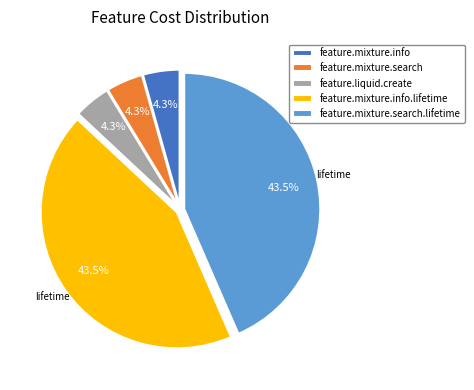

To the nearest percent, what is the difference between the feature.liquid.create and feature.mixture.search.lifetime slice percentages?

39%